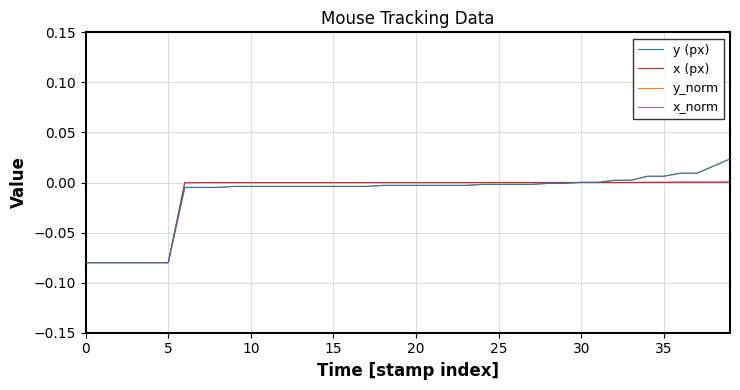

Does the chart have visible grid lines?

Yes